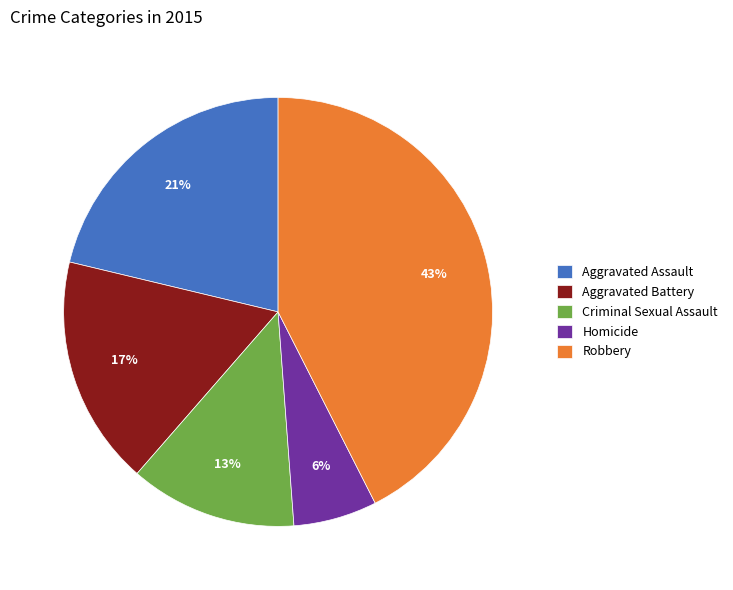

To the nearest percent, what portion does Aggravated Assault represent?

21%